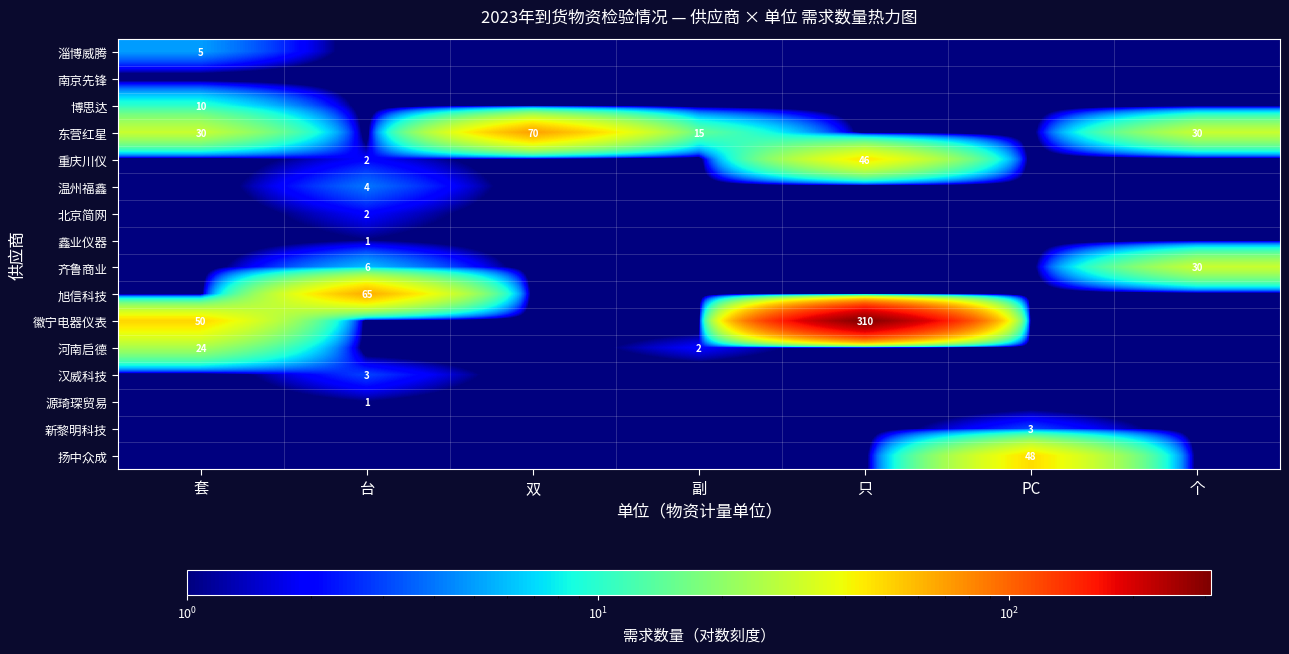

Is it true that 齐鲁商业 equals 0.0 at PC?

False